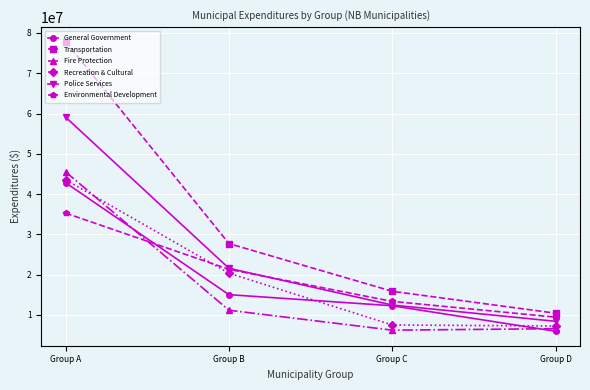

What is the difference between the highest and lowest values at Group A?

42568635